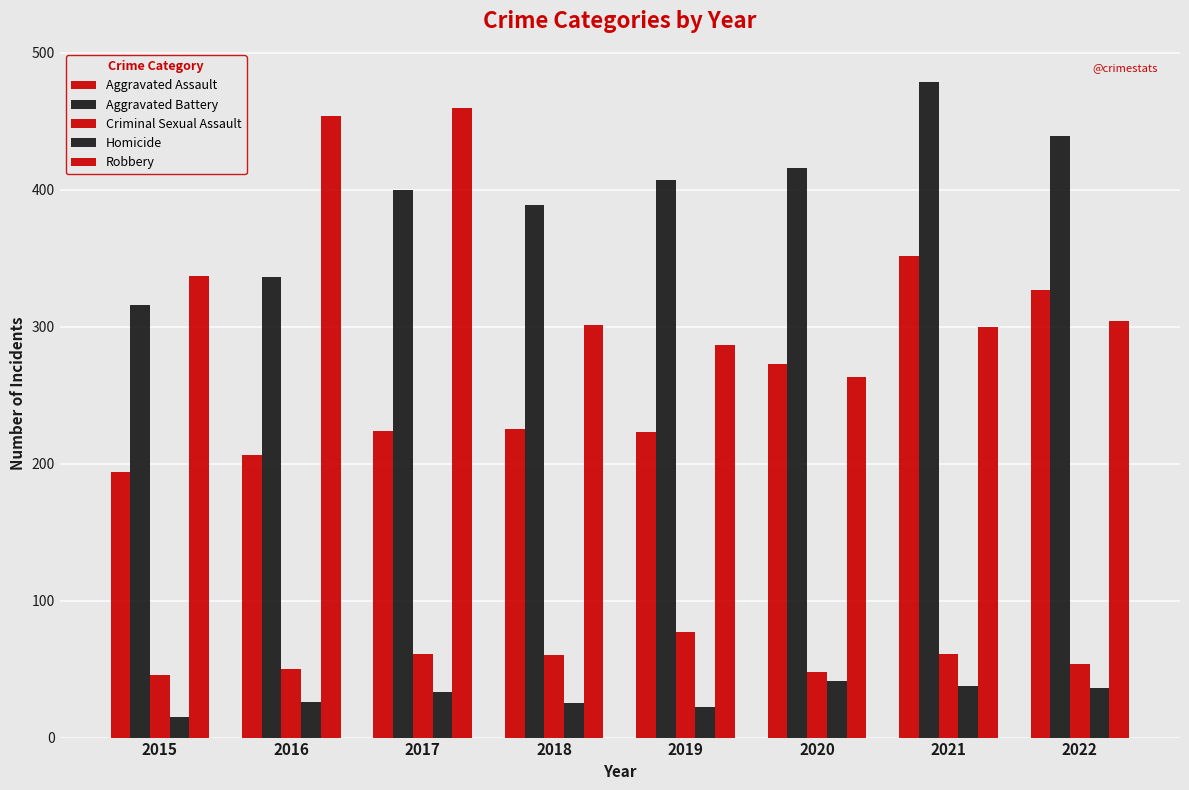

What is the difference between the highest and lowest values at 2015?

322